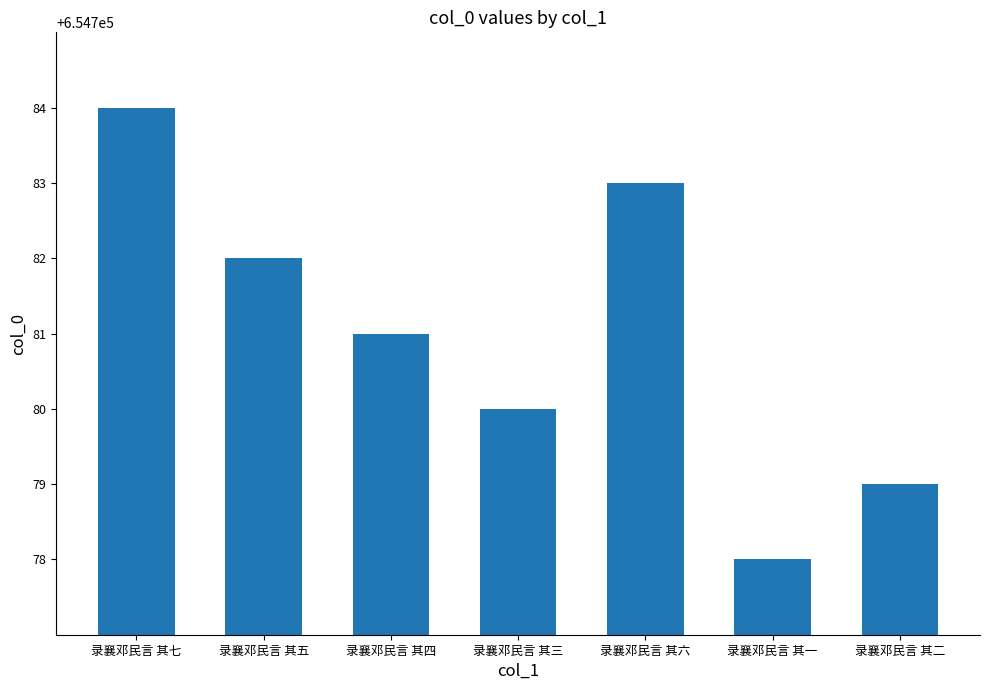

What is the label of the 1st bar from the right?

录襄邓民言 其二